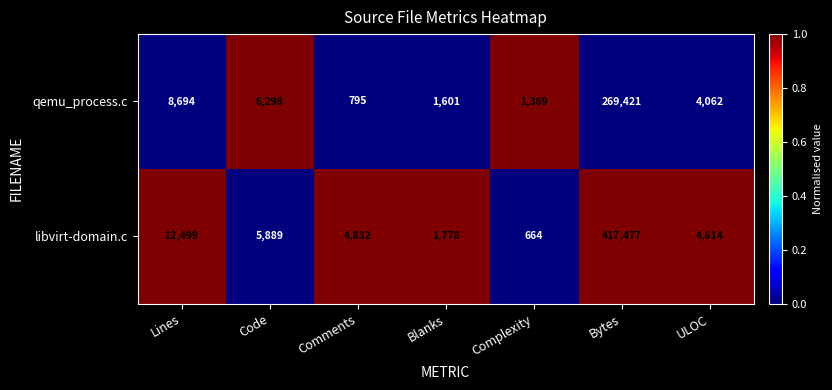

Which category has the lowest value across all series?

Complexity